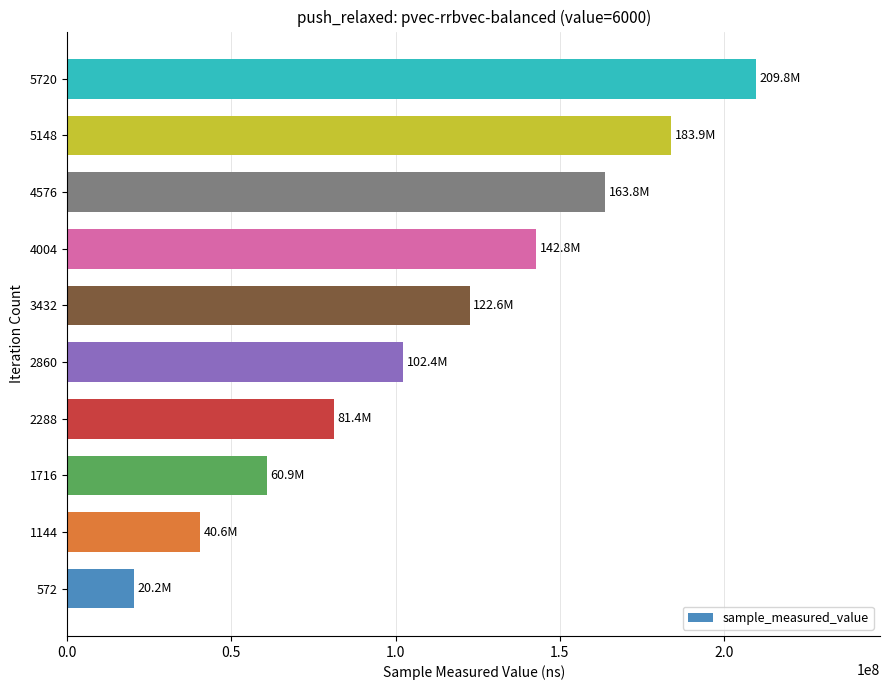

Is it true that the value at 5148 is 115142805?

False